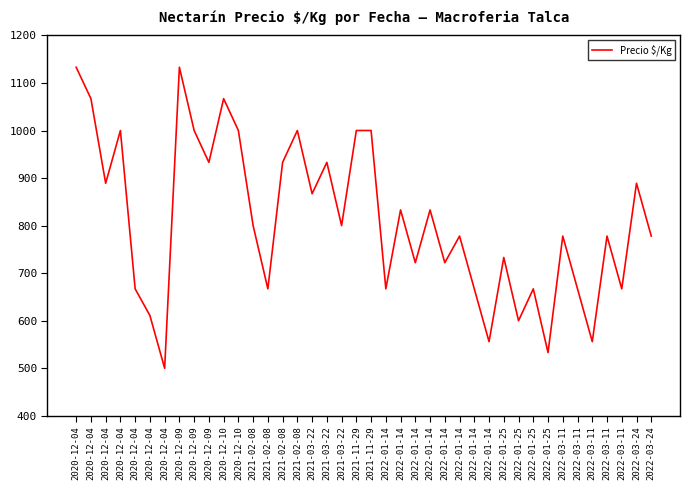

Does the chart have visible grid lines?

No